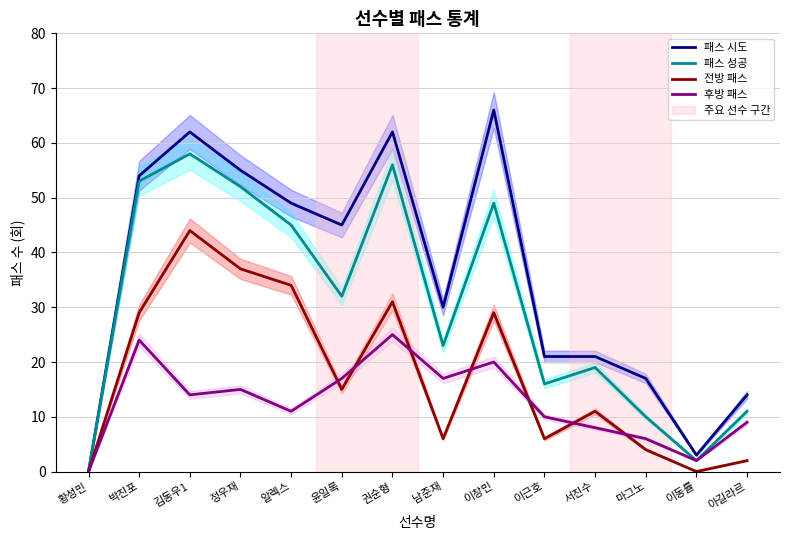

What is the value of the 패스 시도 point at the 2nd from the left?

54